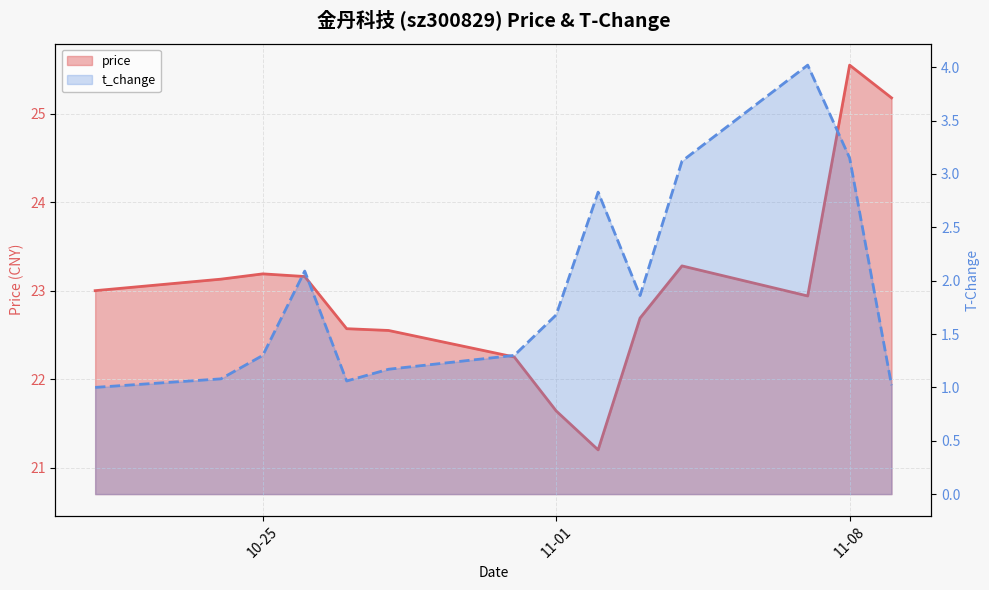

True or false: price and t_change intersect in this chart.

False